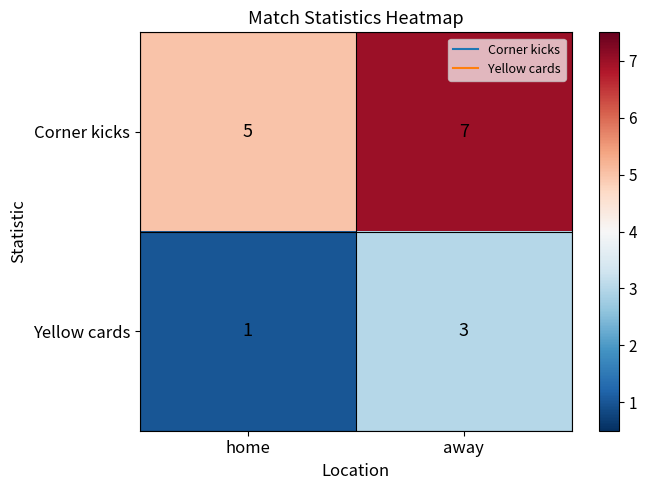

List the series in order of their peak value, lowest first.

Yellow cards, Corner kicks